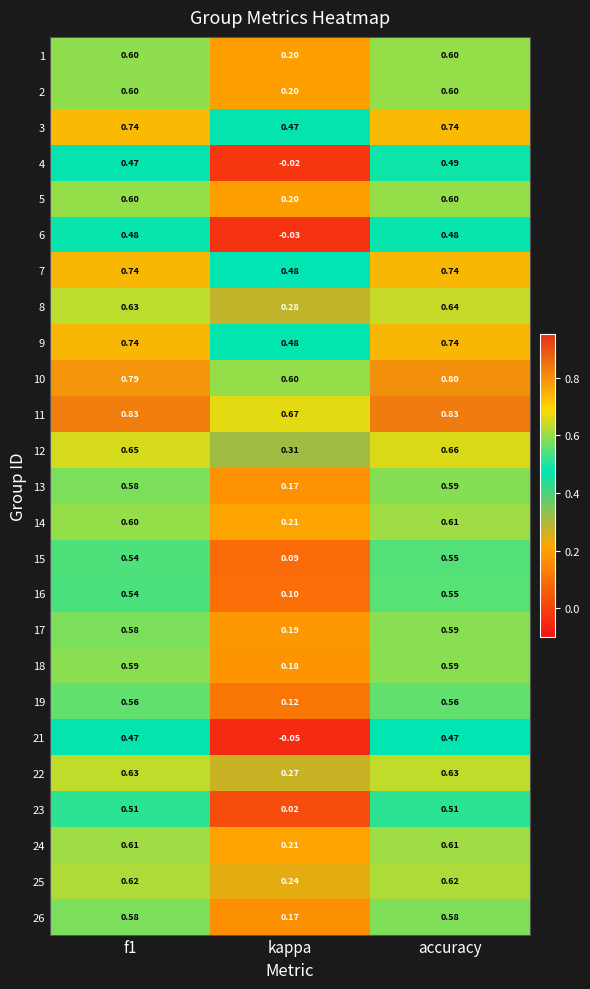

Between f1 and accuracy, which series saw the biggest shift?

4